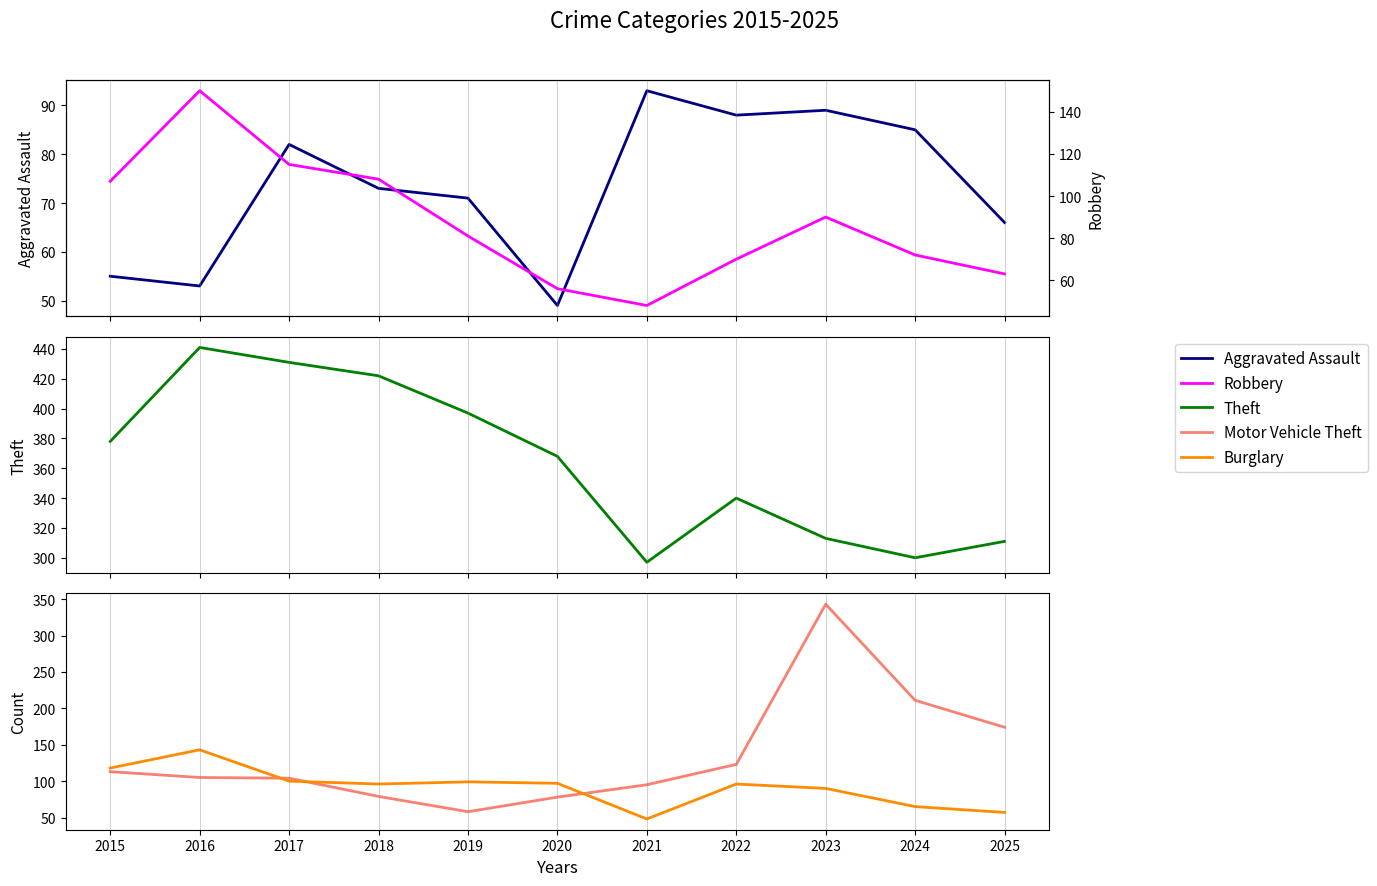

Which has a higher value, 2023 or 2015?

2023